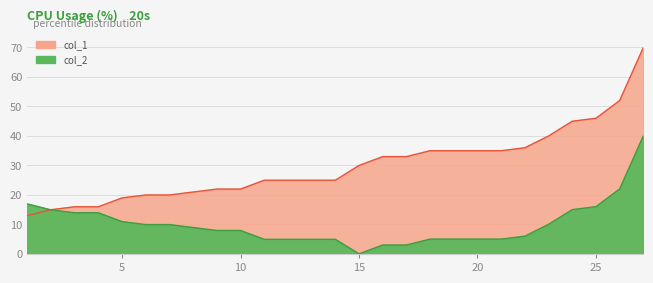

What is the sum of the col_1 values at 6 and 1?

33.0